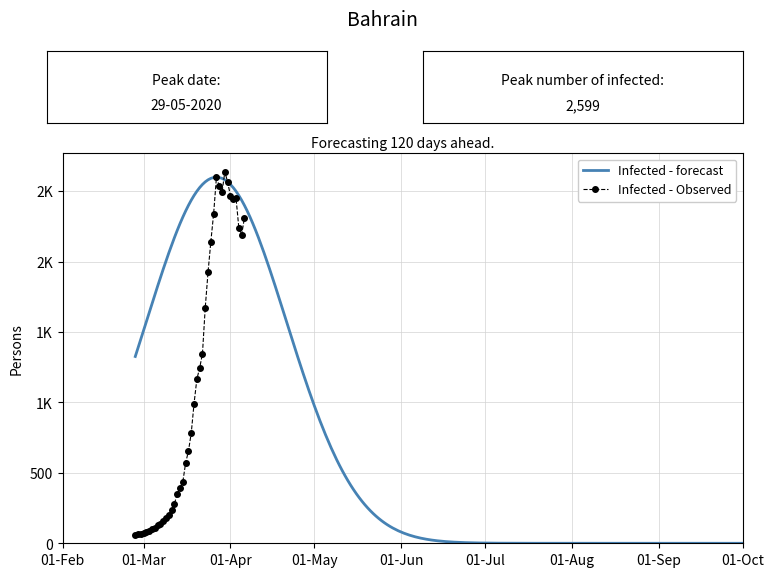

List the labels in order of value, largest first.

2020-03-30, 2020-03-27, 2020-03-31, 2020-03-28, 2020-03-29, 2020-04-01, 2020-04-03, 2020-04-02, 2020-03-26, 2020-04-06, 2020-04-04, 2020-04-05, 2020-03-25, 2020-03-24, 2020-03-23, 2020-03-22, 2020-03-21, 2020-03-20, 2020-03-19, 2020-03-18, 2020-03-17, 2020-03-16, 2020-03-15, 2020-03-14, 2020-03-13, 2020-03-12, 2020-03-11, 2020-03-10, 2020-03-09, 2020-03-08, 2020-03-07, 2020-03-06, 2020-03-05, 2020-03-04, 2020-03-03, 2020-03-02, 2020-03-01, 2020-02-28, 2020-02-29, 2020-02-27